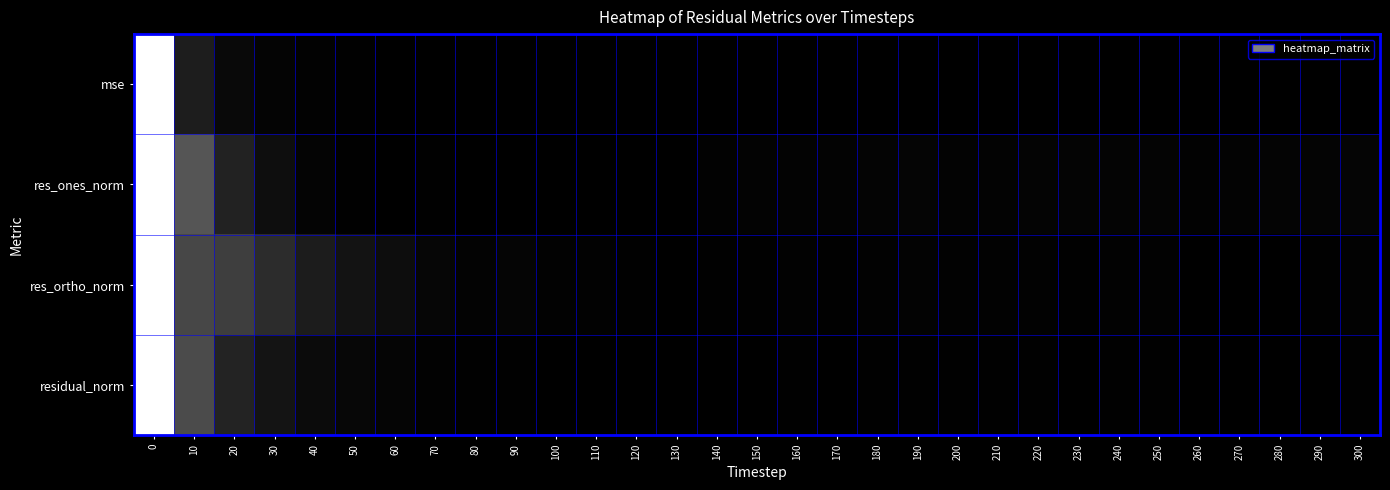

Count the number of data series in this chart.

4